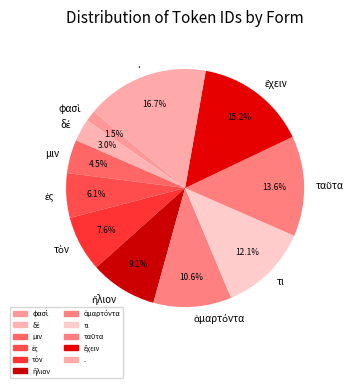

To the nearest percent, what percentage of the pie is τι?

12%